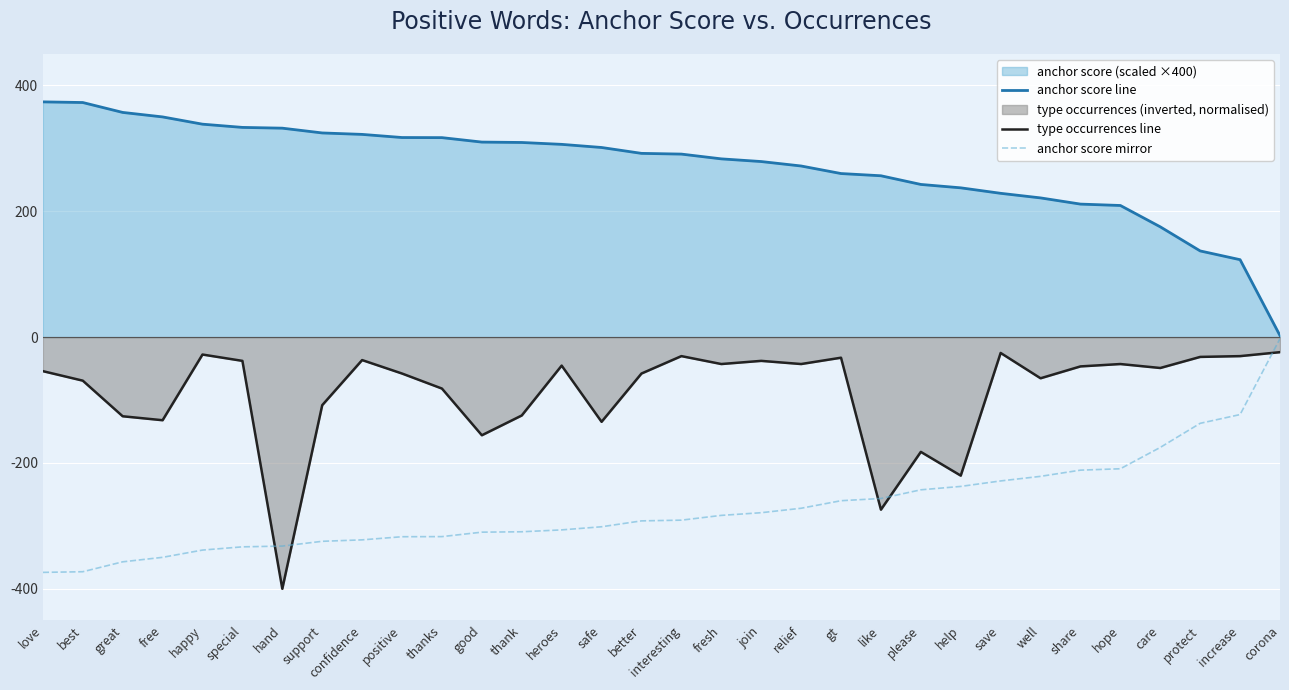

True or false: anchor score mirror and anchor score line intersect in this chart.

False